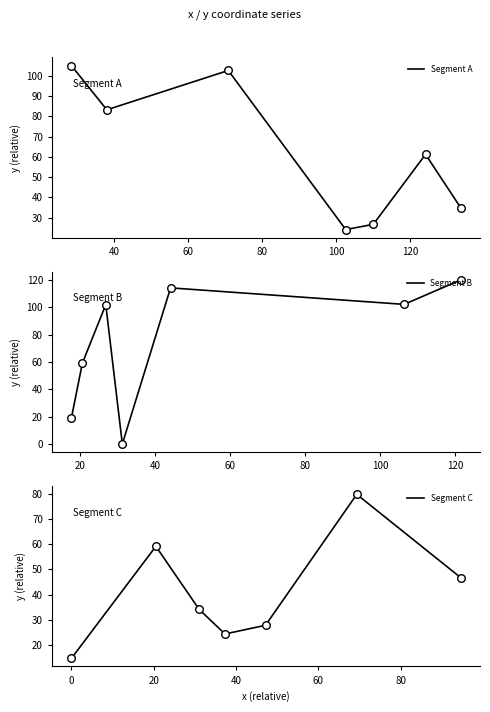

What are all the series names shown in the legend?

Segment A, Segment B, Segment C